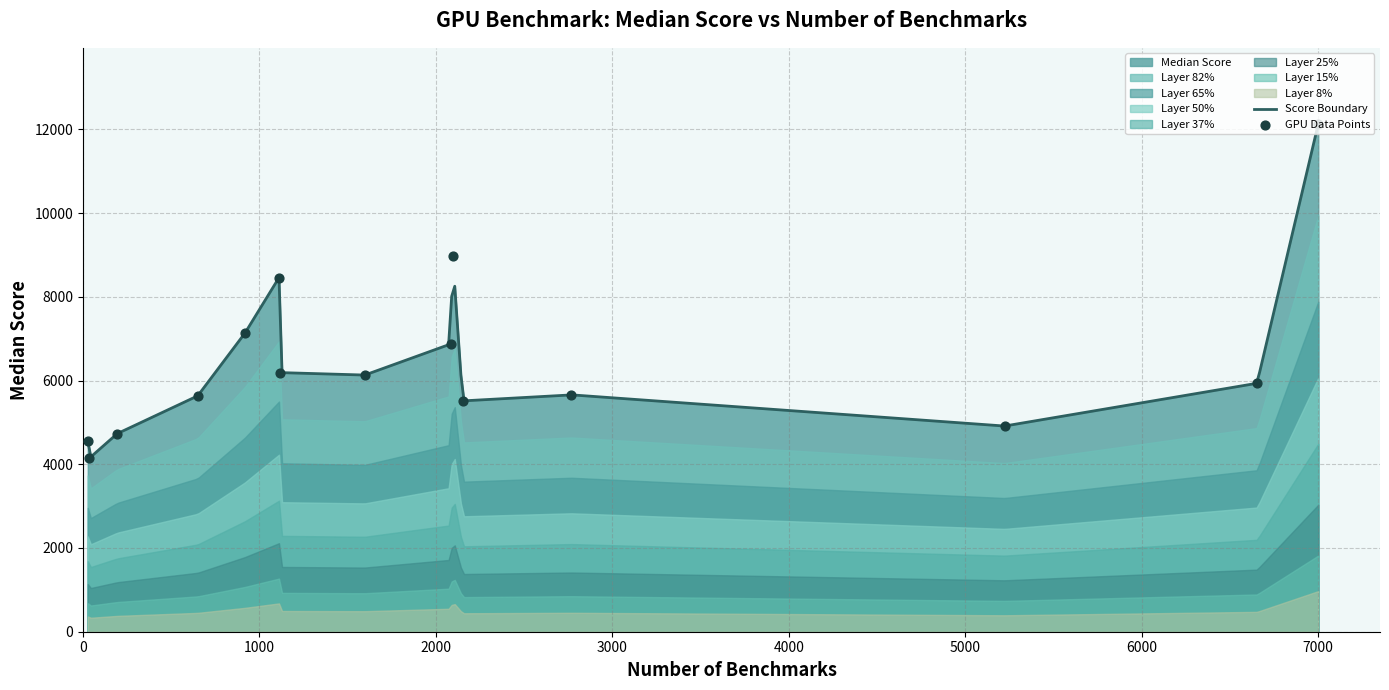

What is the change in value from RTX 4080 Laptop (650) to RTX A5000 (194)?

-902.3